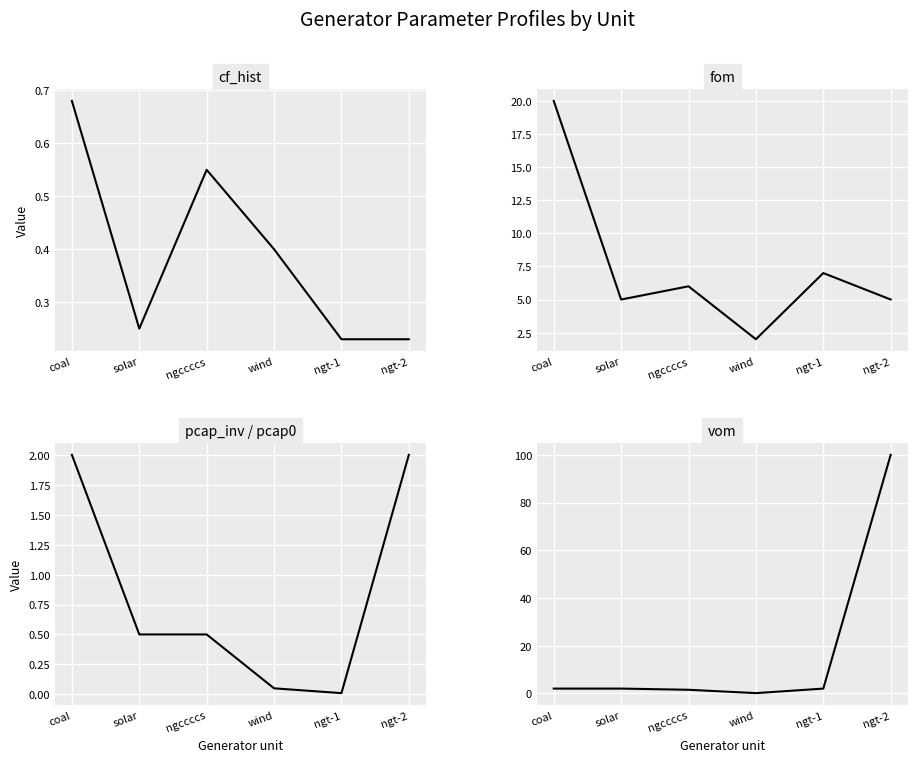

At which label does vom first exceed 2?

ngt-2